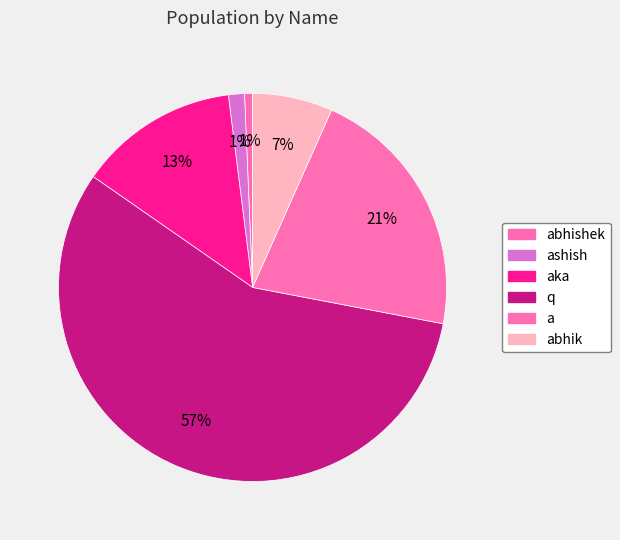

Is there a majority slice in this chart?

Yes